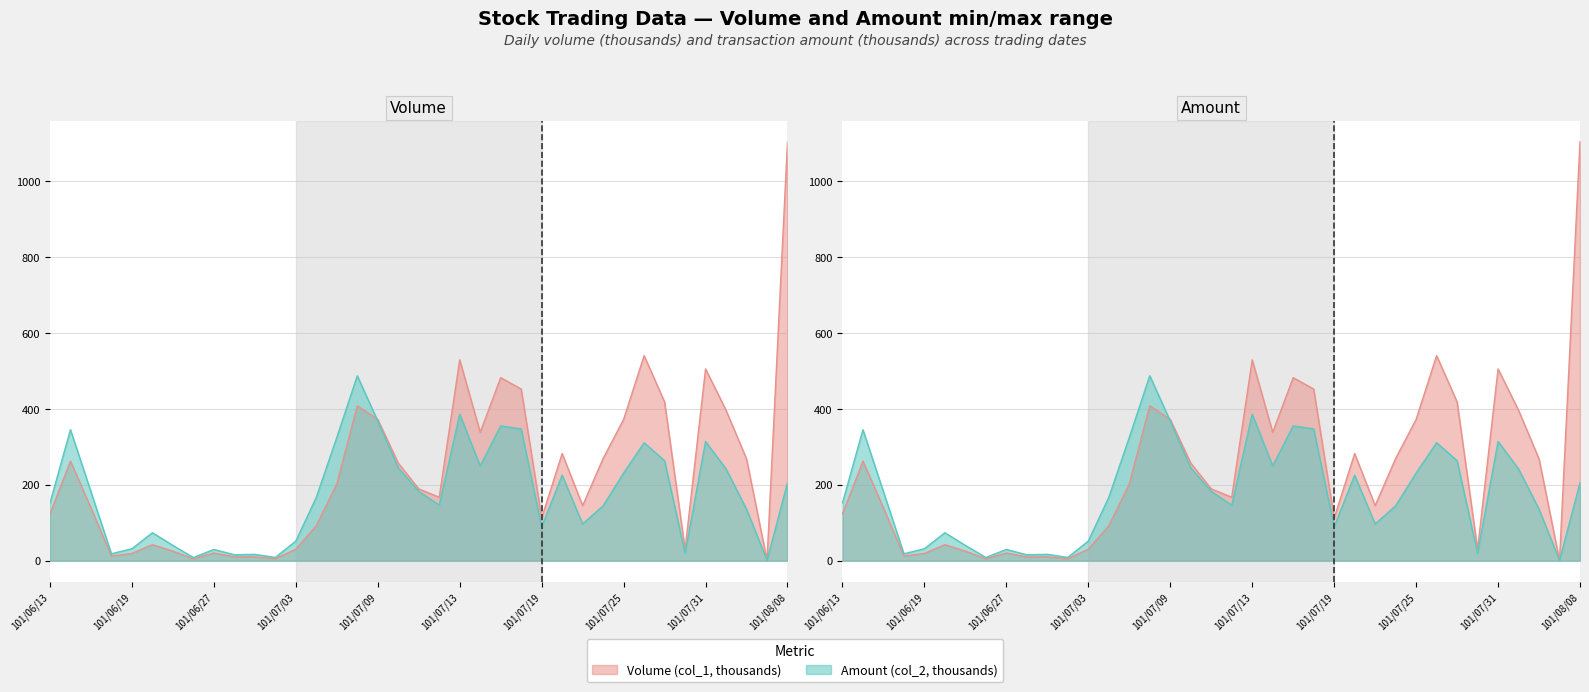

The Amount (col_2) series shows 417.7 at 101/07/10. True or false?

False